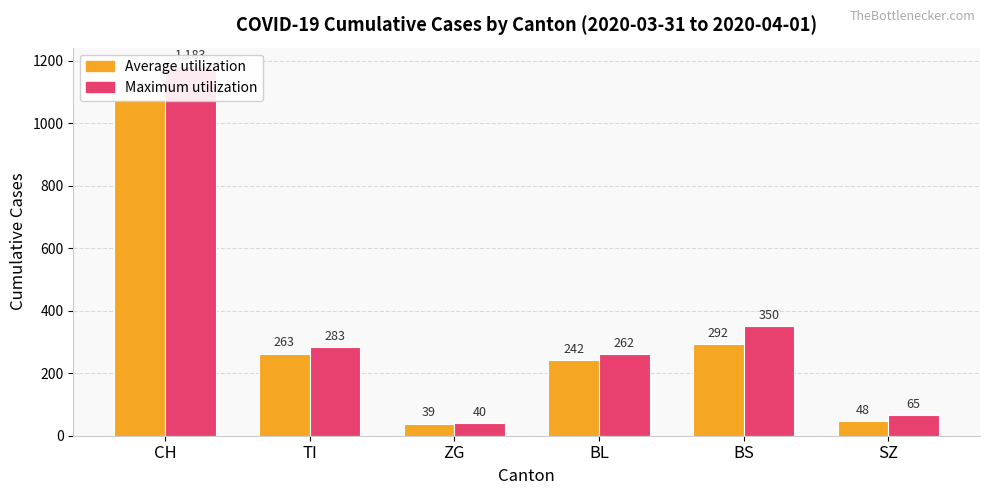

At how many categories does at least one series exceed 361?

1